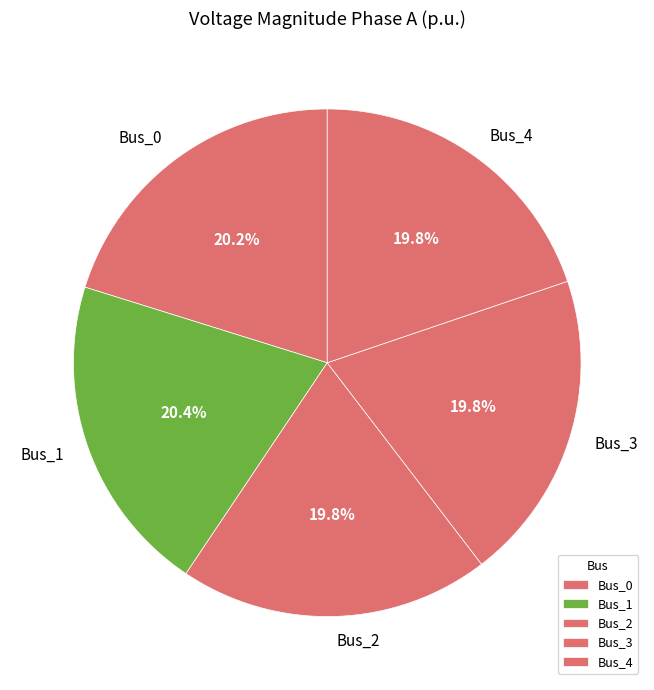

How many slices are in this pie chart?

5